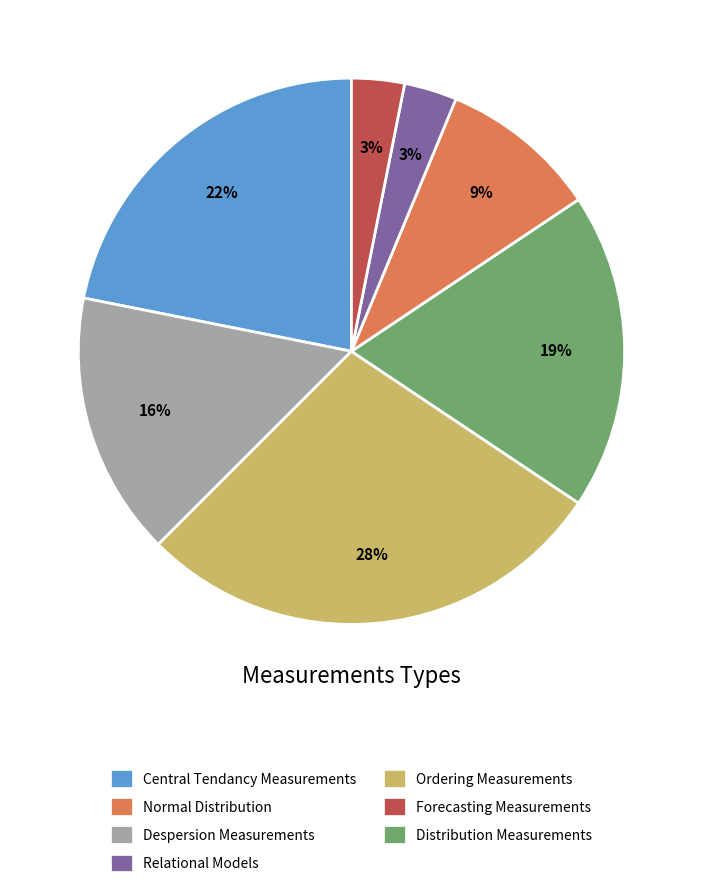

To the nearest percent, what is the difference between the Central Tendancy Measurements and Despersion Measurements slice percentages?

6%